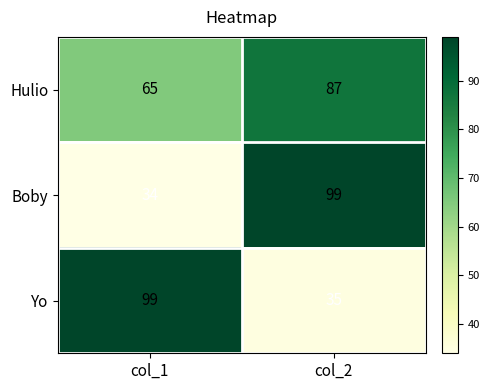

At which category is the sum across all series the highest?

col_2